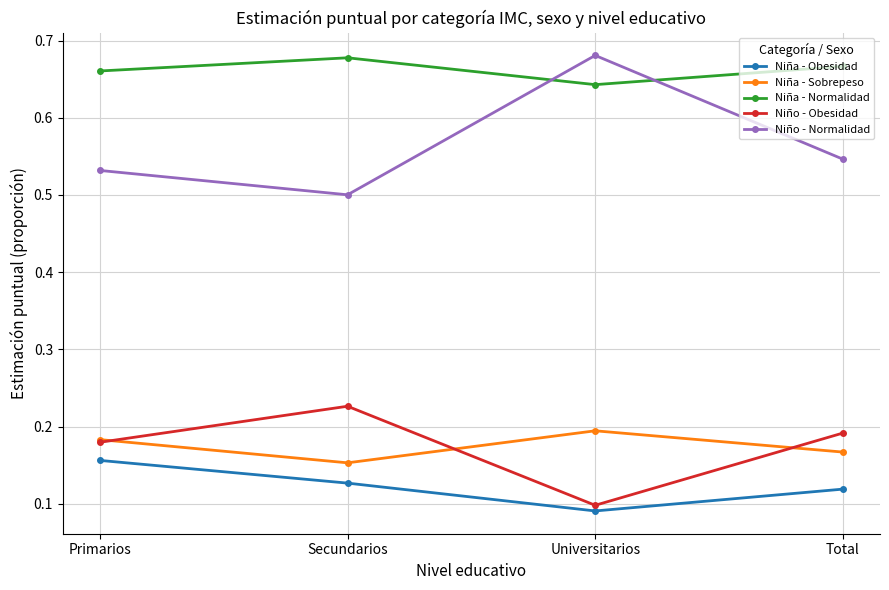

How many Niña - Sobrepeso values are between 0 and 1?

4